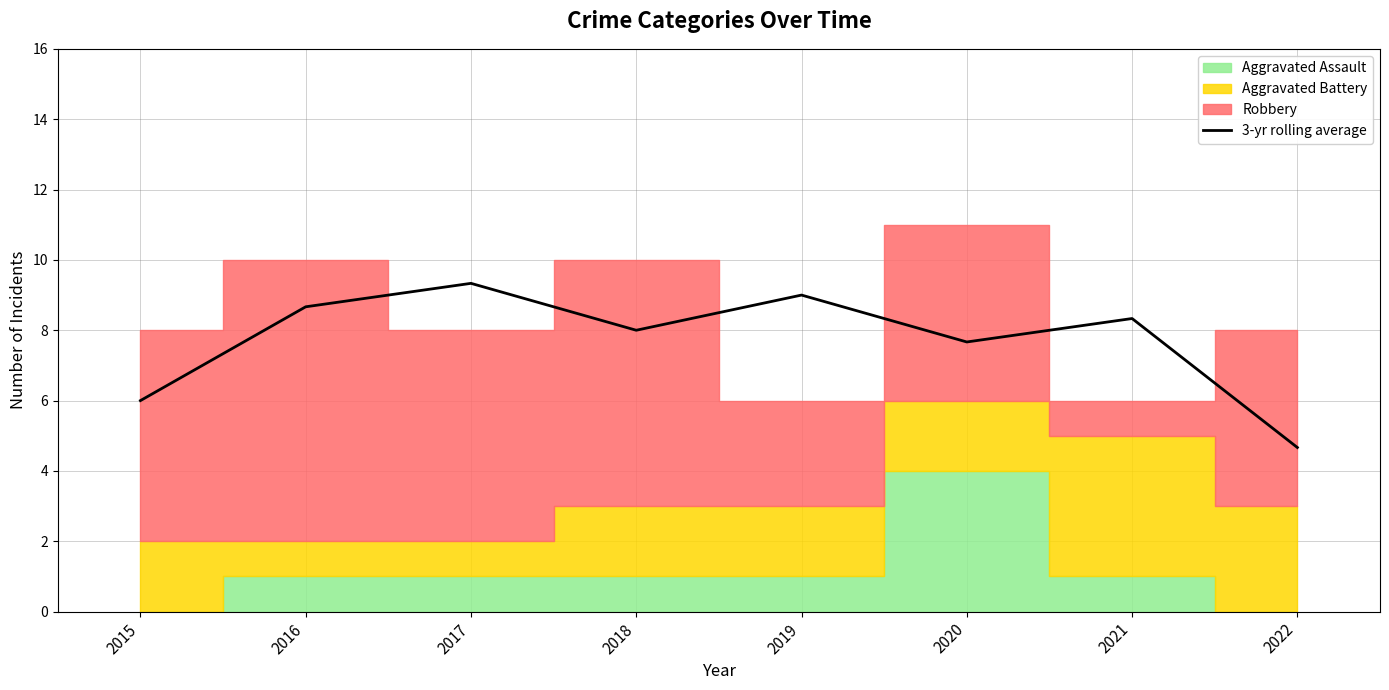

What is the minimum value shown in the chart?

4.7